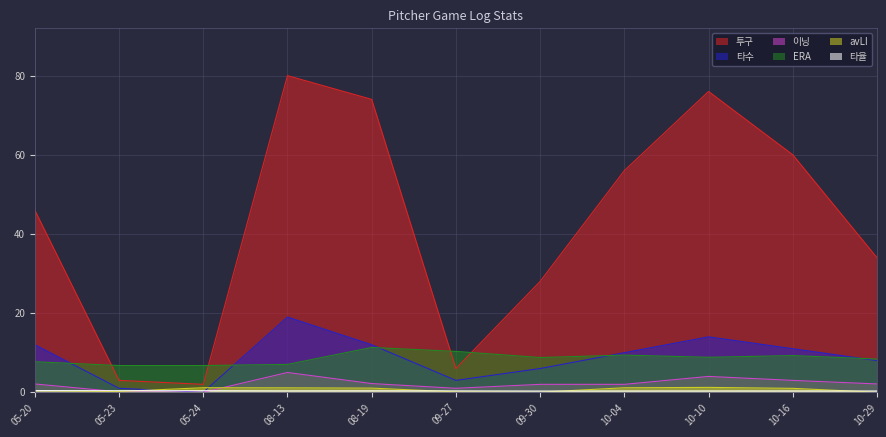

True or false: ERA and 타율 cross at least once.

False